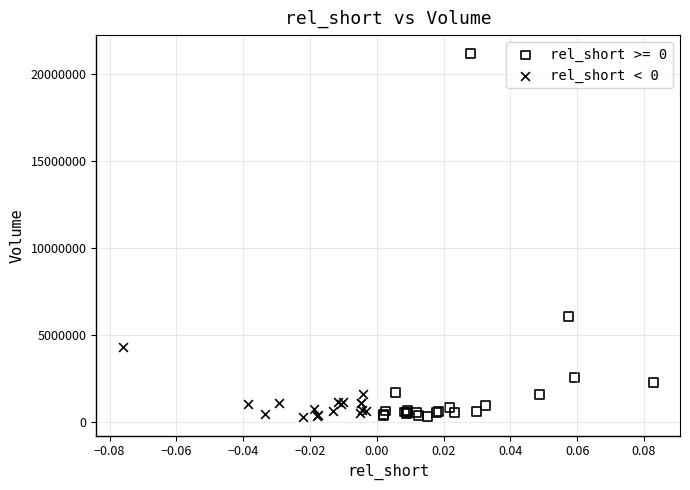

Which series has the widest spread of Y values?

rel_short >= 0